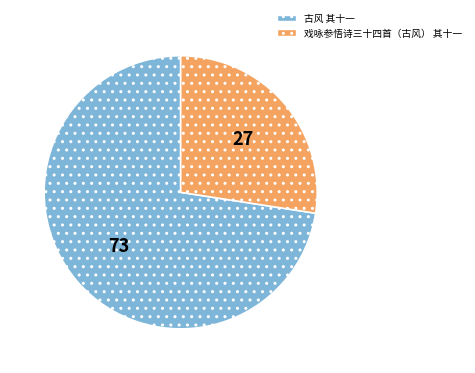

Approximately how many times larger is the value at 戏咏参悟诗三十四首（古风） 其十一 compared to 古风 其十一?

0.4